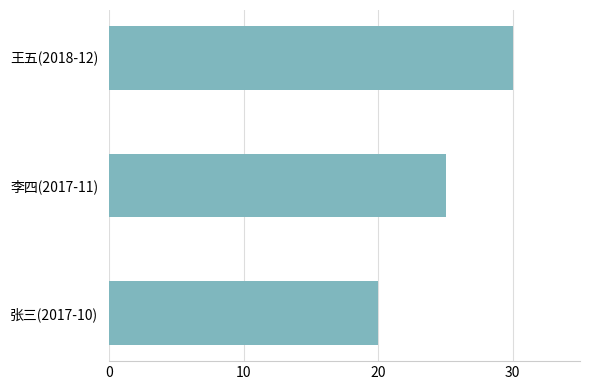

What value does the data have at 张三(2017-10), to the nearest 10?

20